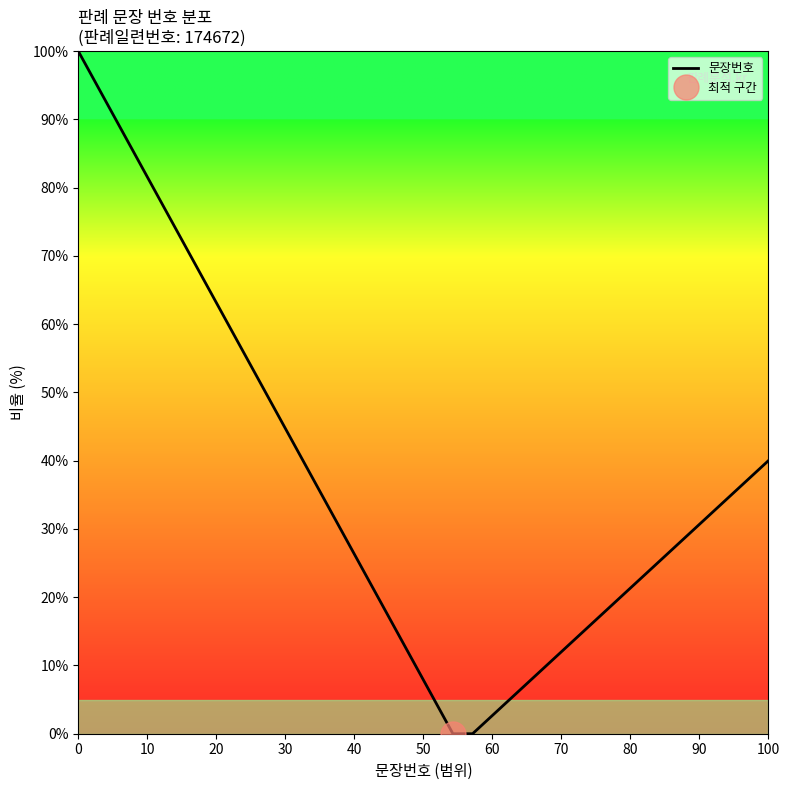

How many lines are shown in the chart?

1